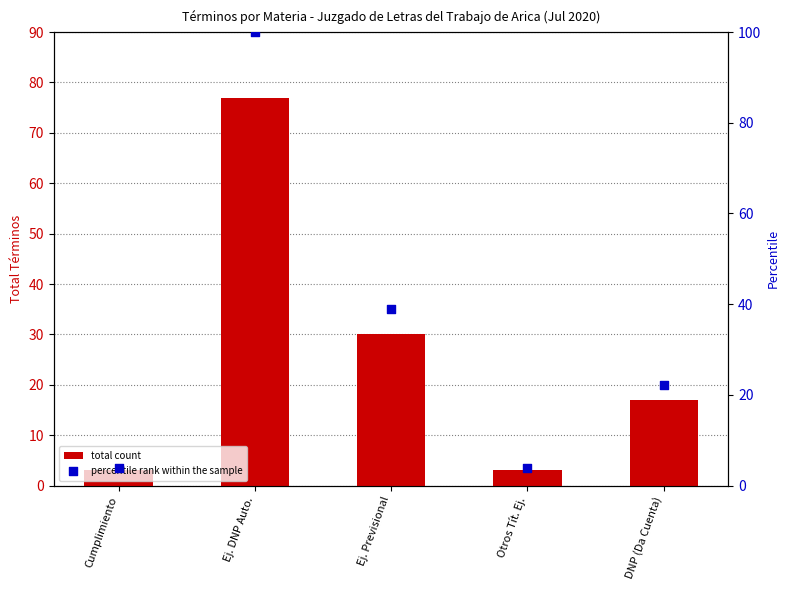

At how many categories does at least one series exceed 81?

1